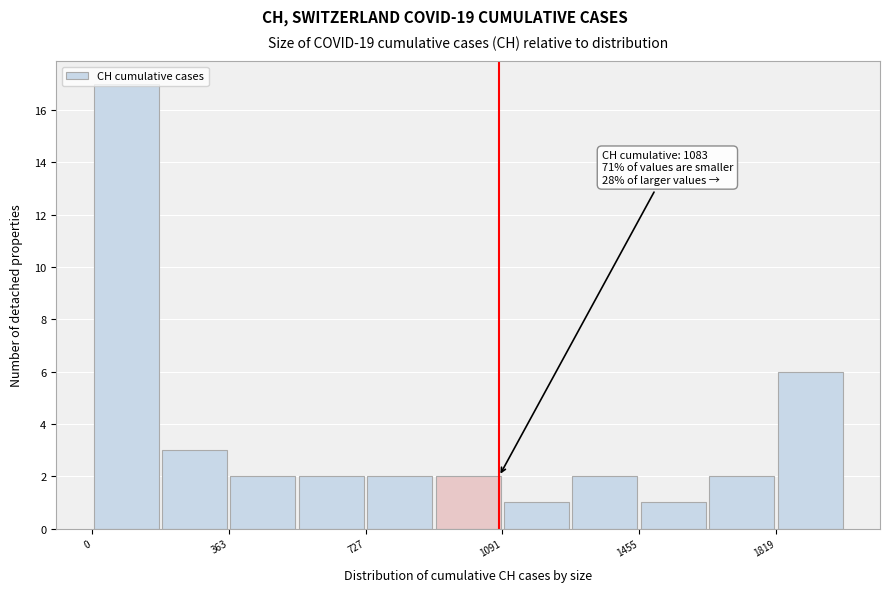

Around what value on the x-axis is the tallest bar? Give the approximate position of its centre, as read against the axis.

100